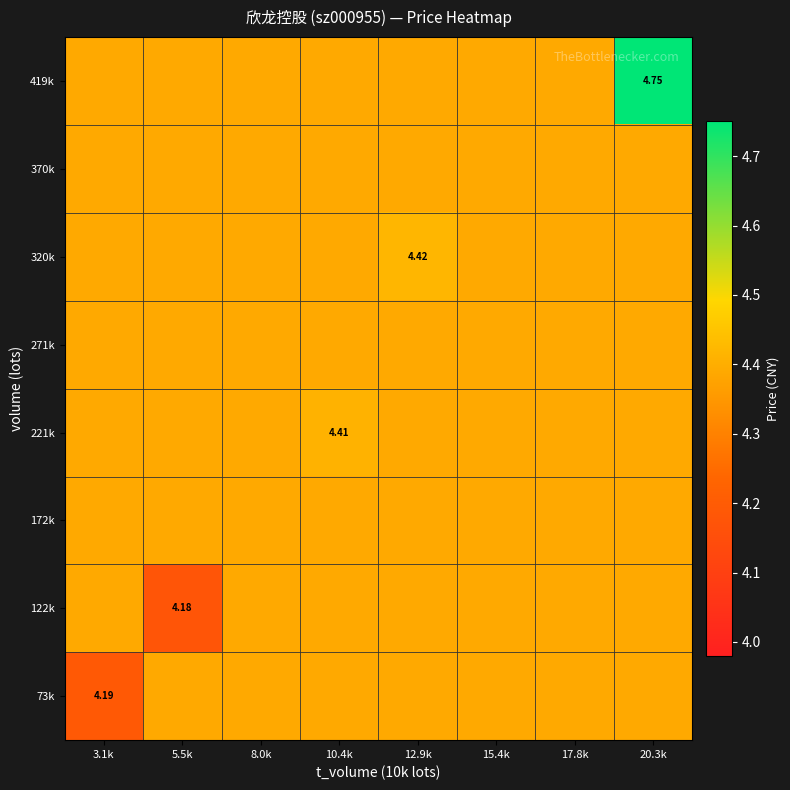

What is the sum of the 122k values at 5.5k and 8.0k?

8.6